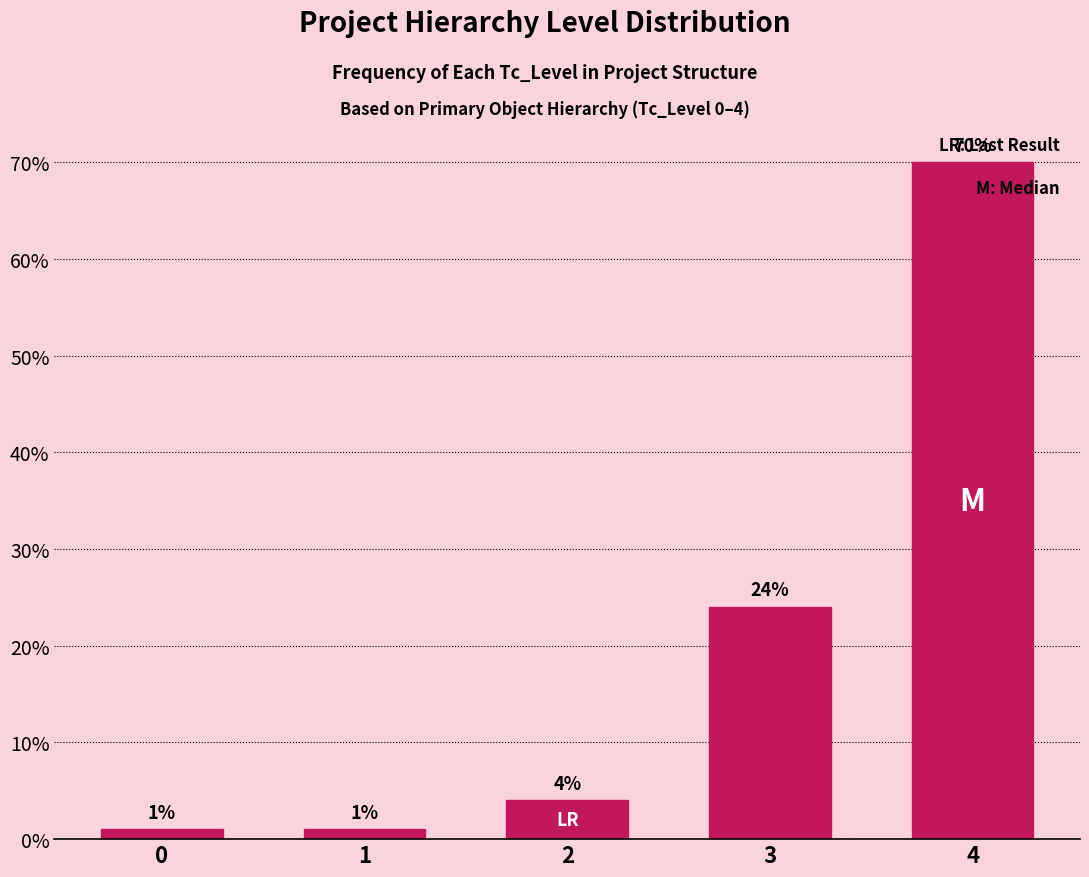

Reading left to right, transcribe all the data shown in this chart.

1	1	4	24	70